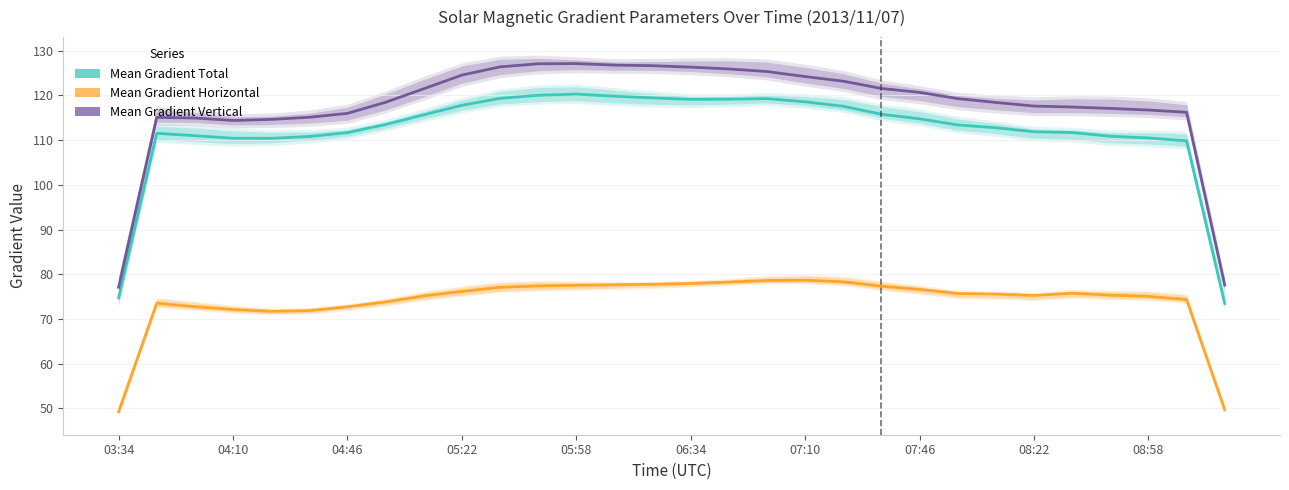

What is the difference between the second highest and second lowest values in the Mean Gradient Total series?

45.3